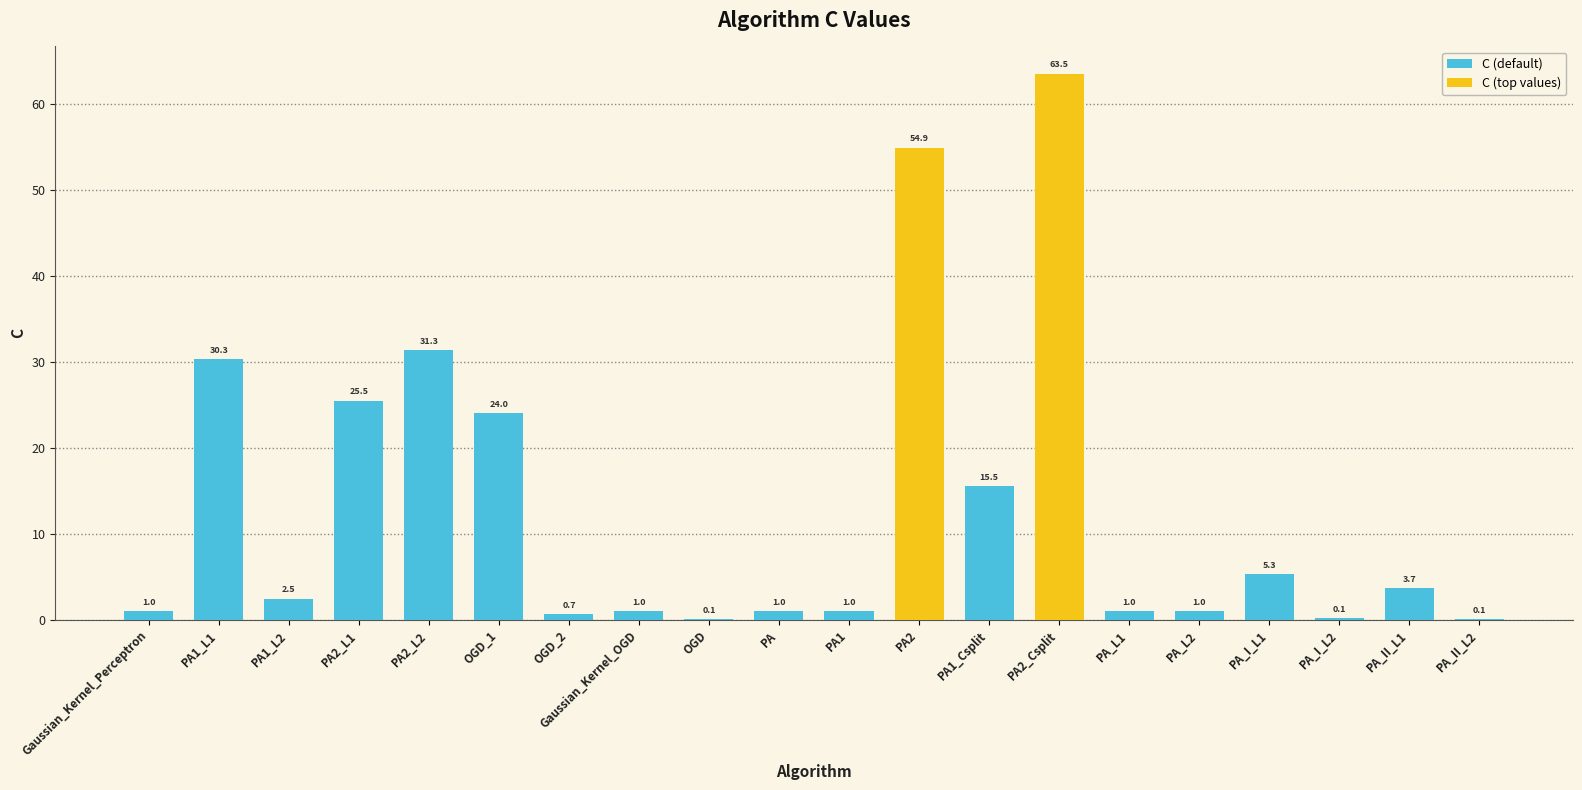

What is the label of the 11th bar from the left?

PA1